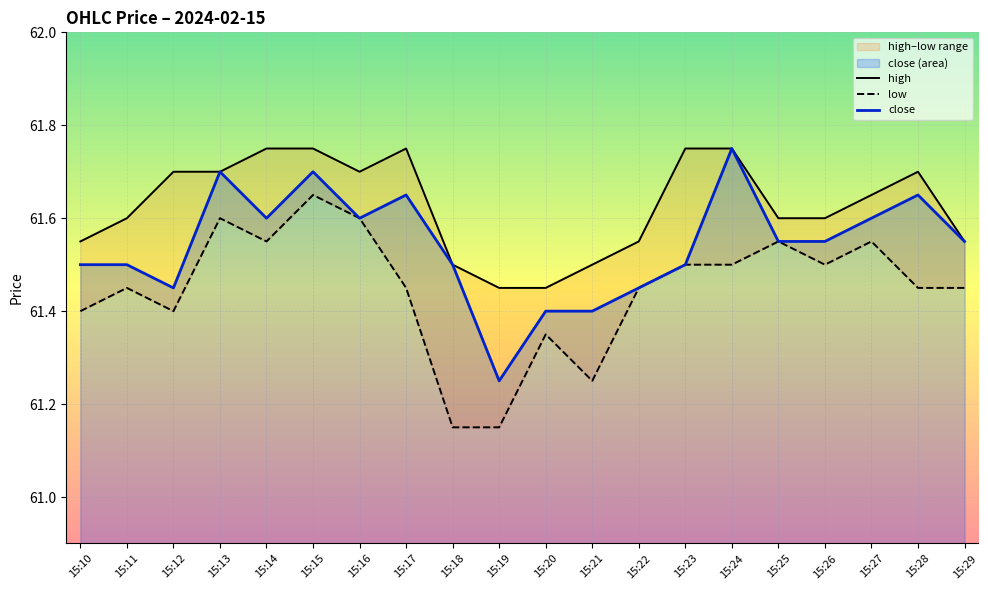

True or false: close and high intersect in this chart.

False